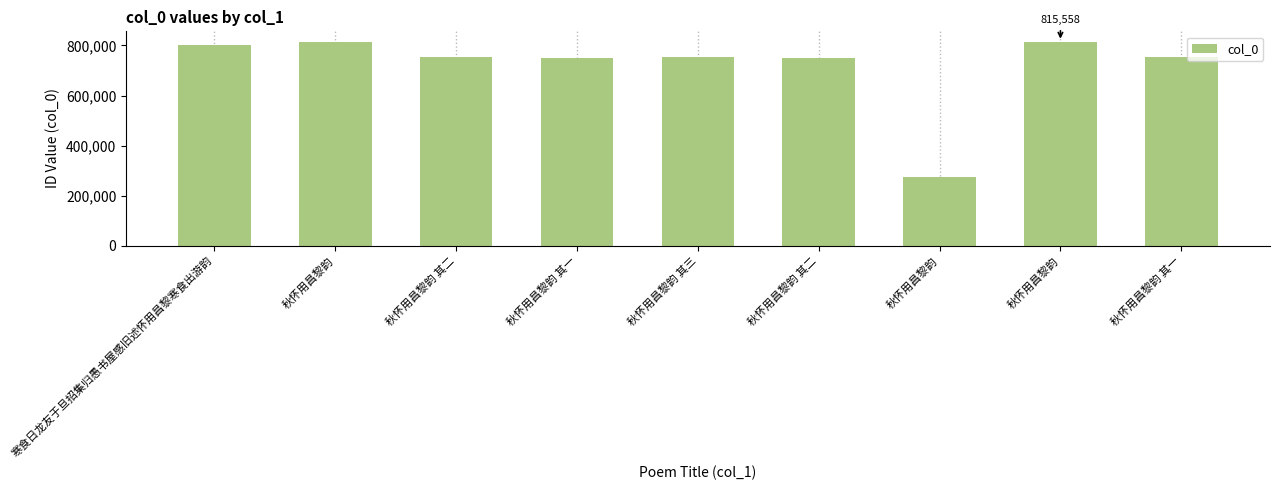

What is the minimum value shown in the chart?

276194